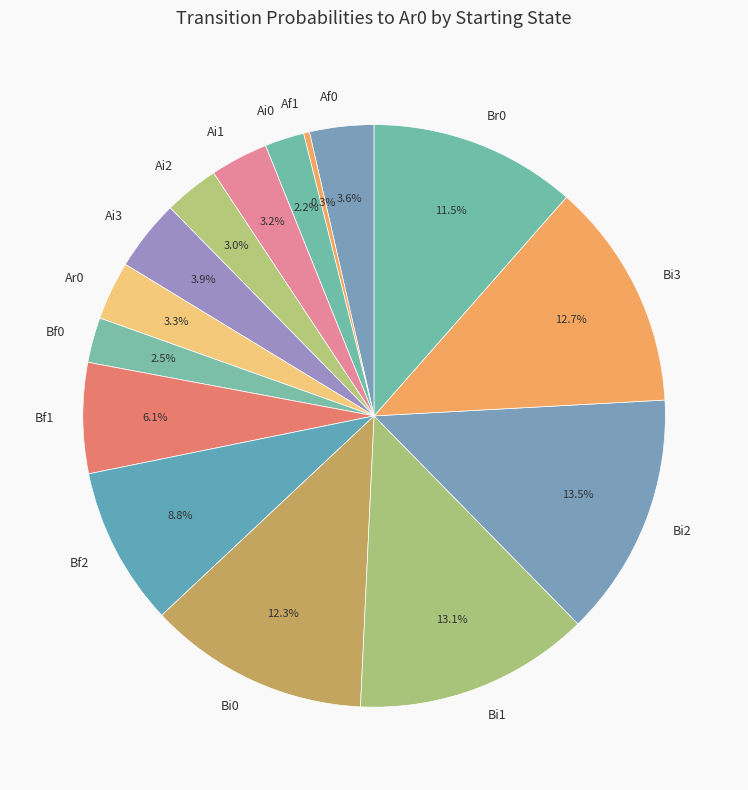

Does Bi1 represent more than half of the total?

No